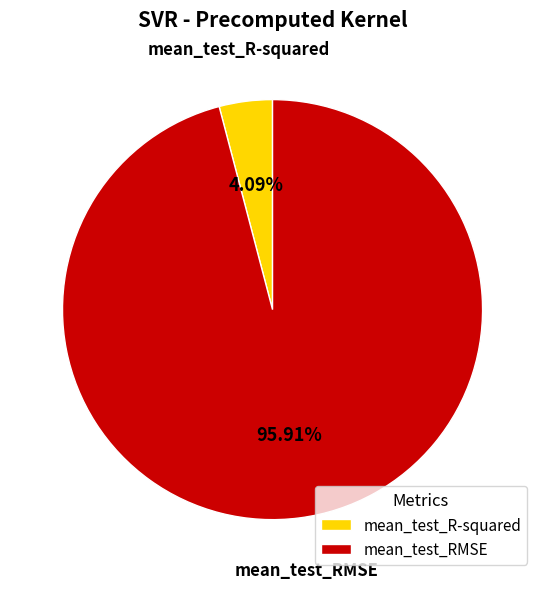

True or false: mean_test_R-squared accounts for 9% of the total.

False